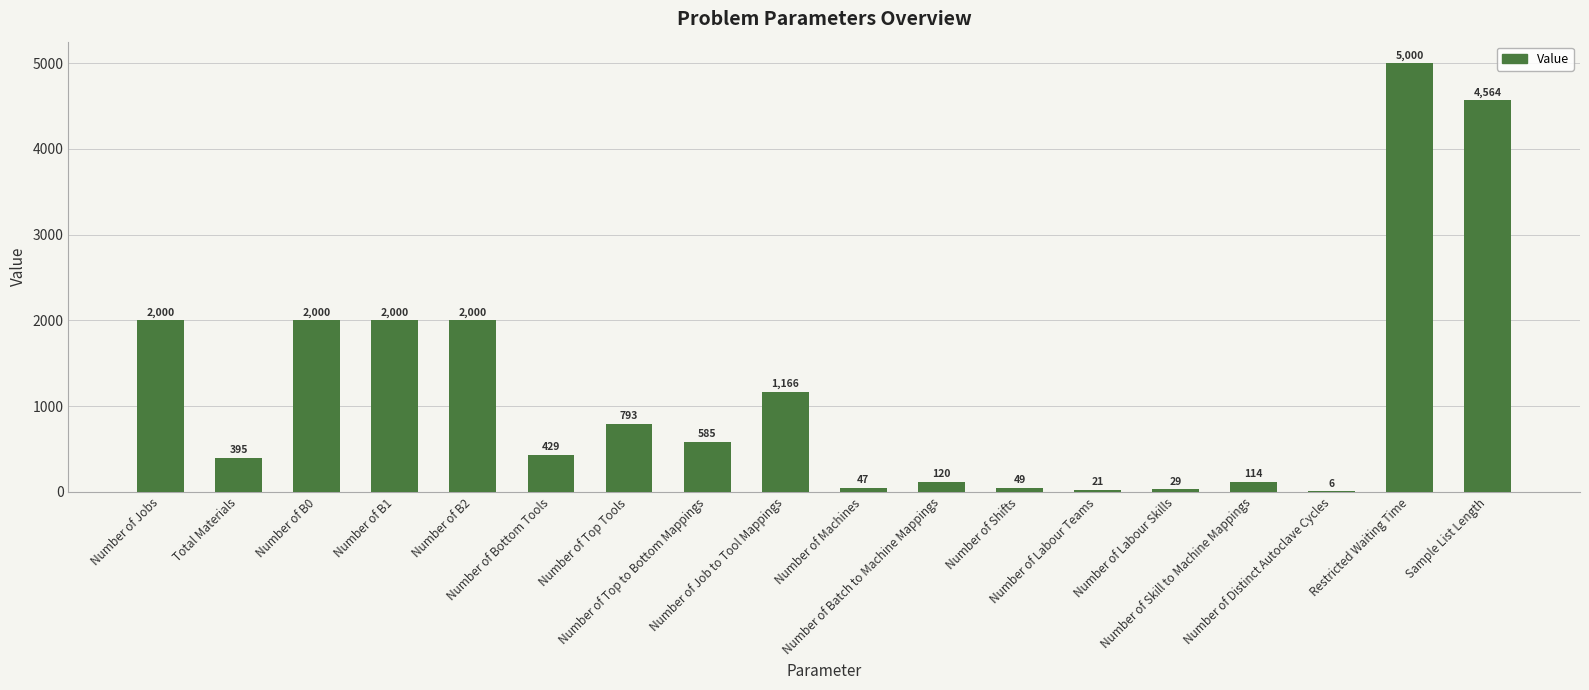

Reading left to right, list all the values displayed in this chart.

Number of Jobs=2000	Total Materials=395	Number of B0=2000	Number of B1=2000	Number of B2=2000	Number of Bottom Tools=429	Number of Top Tools=793	Number of Top to Bottom Mappings=585	Number of Job to Tool Mappings=1166	Number of Machines=47	Number of Batch to Machine Mappings=120	Number of Shifts=49	Number of Labour Teams=21	Number of Labour Skills=29	Number of Skill to Machine Mappings=114	Number of Distinct Autoclave Cycles=6	Restricted Waiting Time=5000	Sample List Length=4564